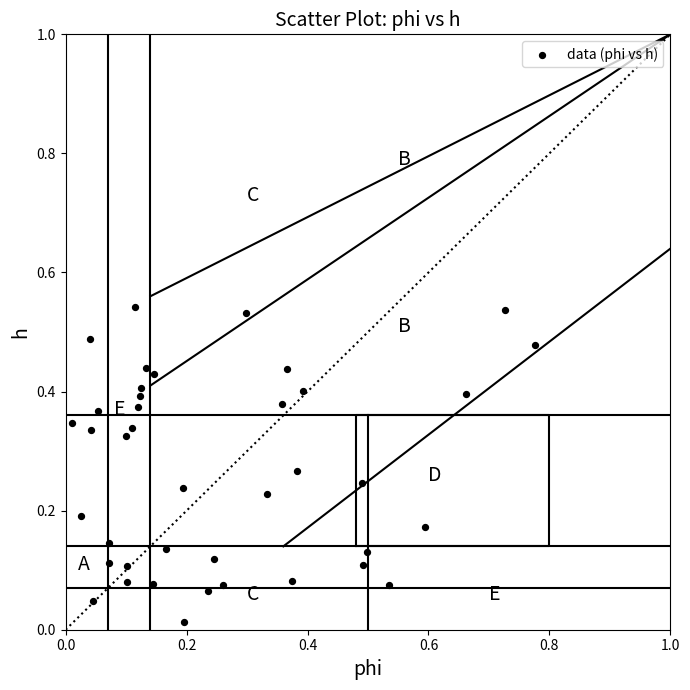

What is the range of X values (max minus min)?

0.8